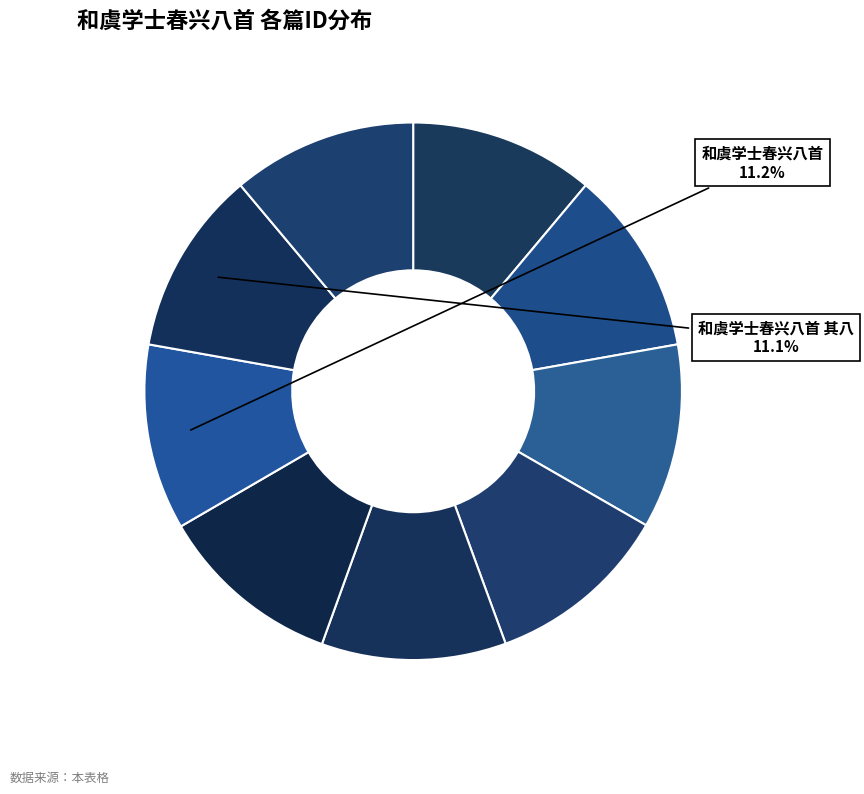

Count the number of slices in the pie.

9